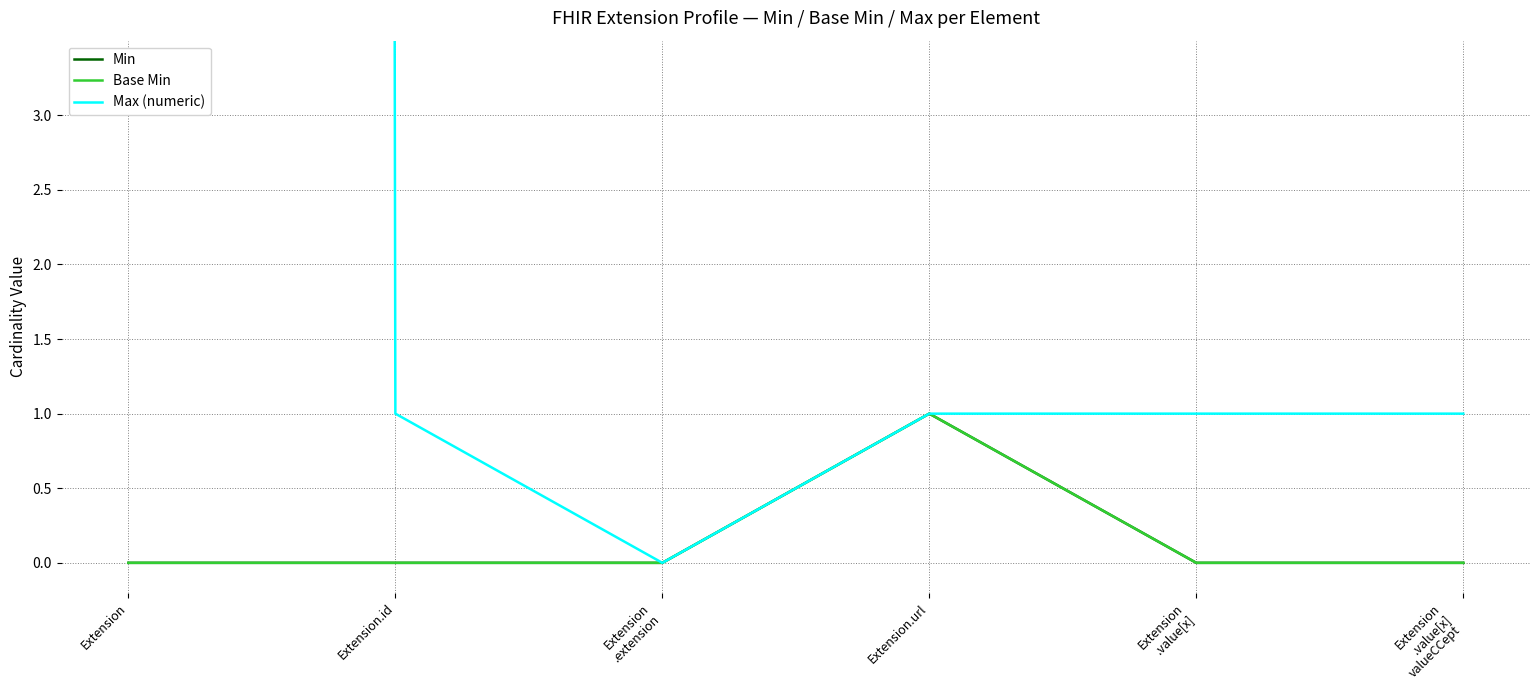

Is it true that Min equals 1 at Extension.url?

True